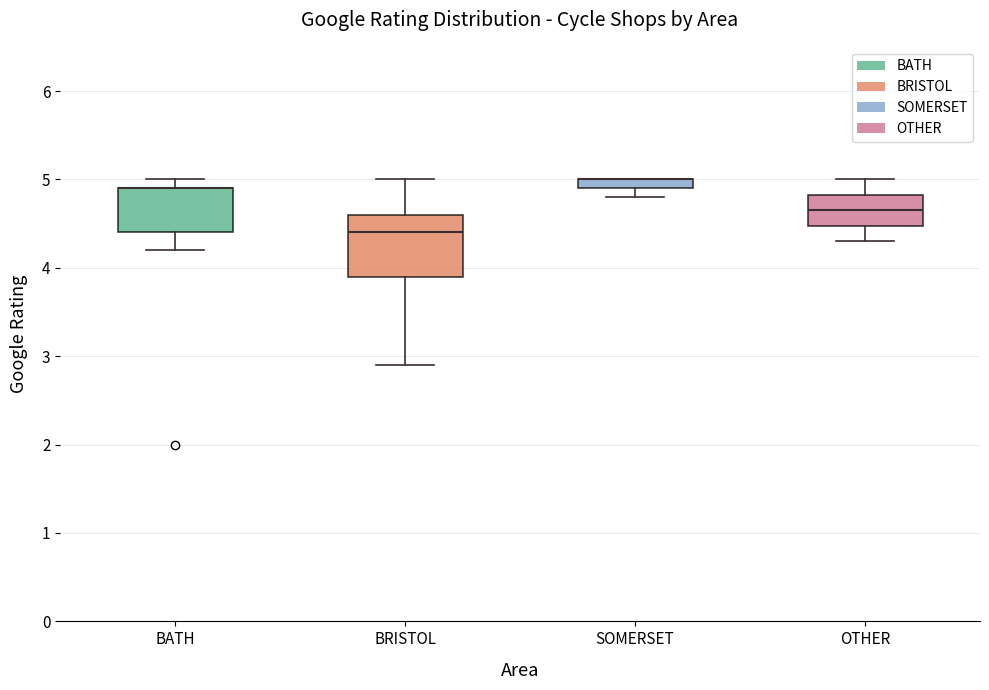

Which box is the tallest, from its lower edge to its upper edge?

BRISTOL